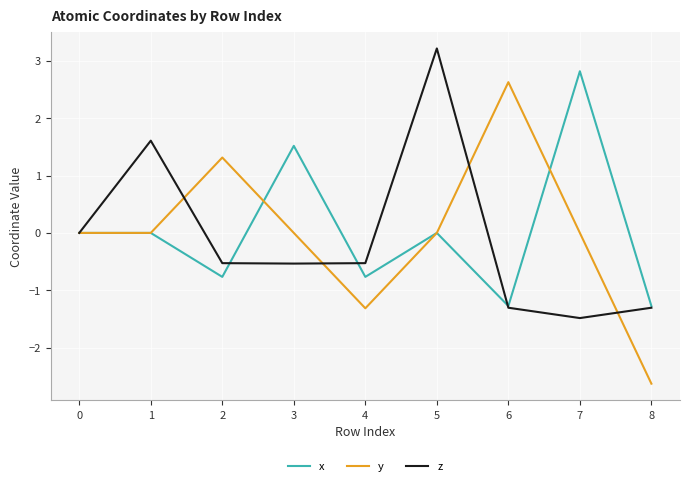

What value does the y series have at 8?

-2.6